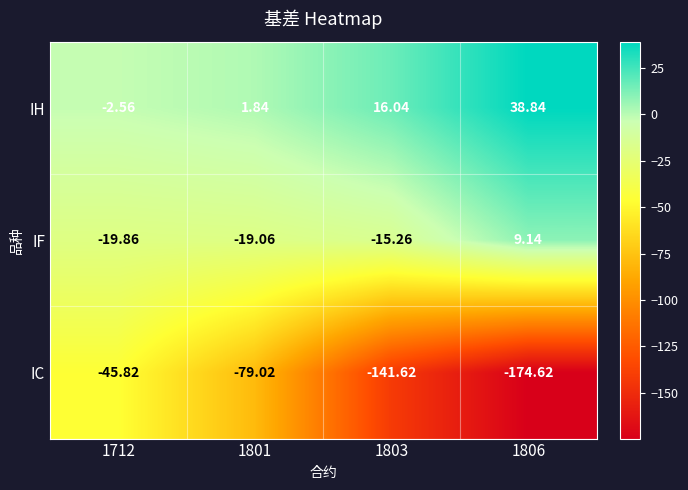

Which series has the largest total across all categories?

IH